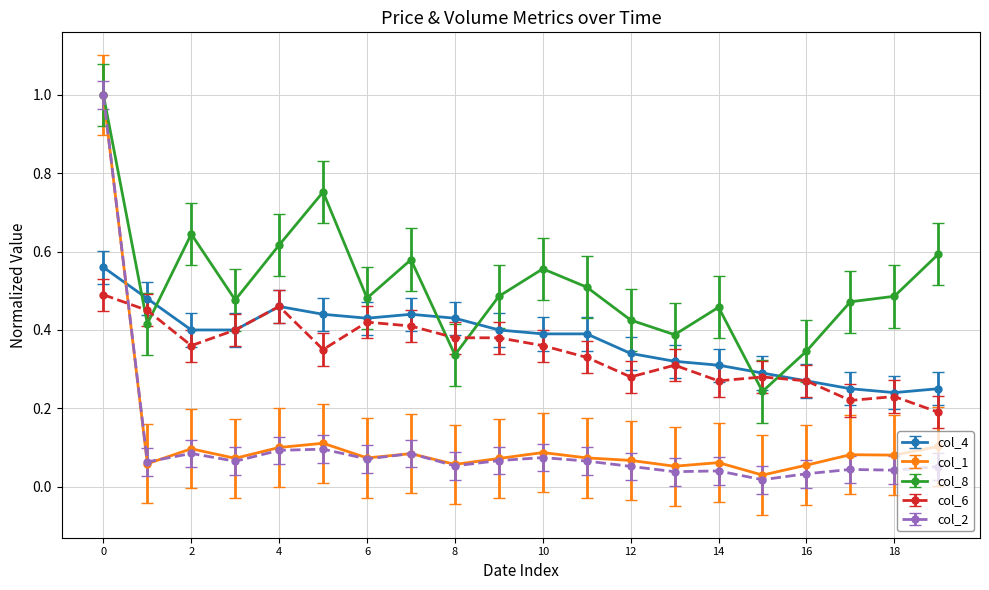

True or false: col_1 has more than 2 interior local peaks.

True